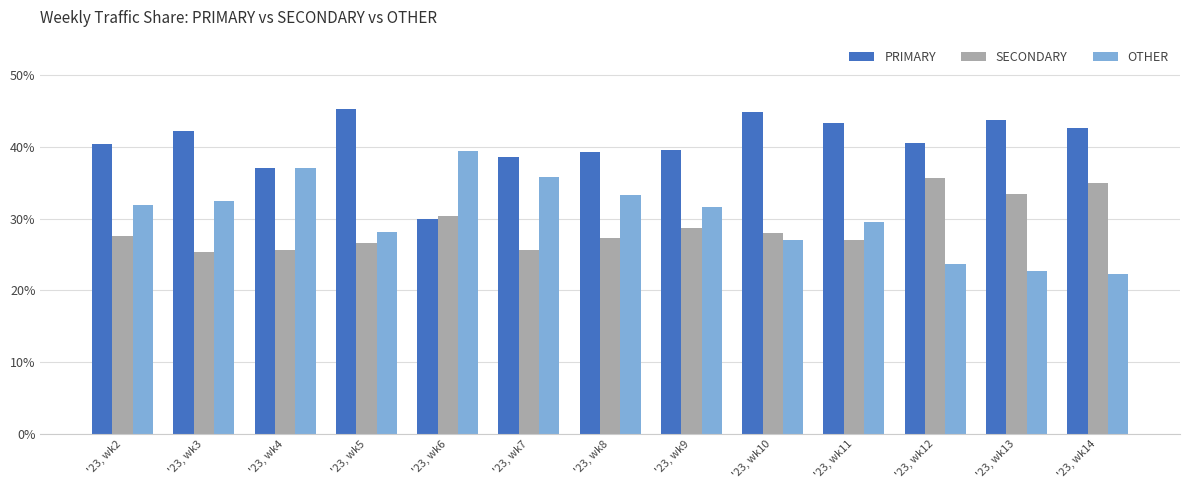

What is the sum of all PRIMARY values?

527.9